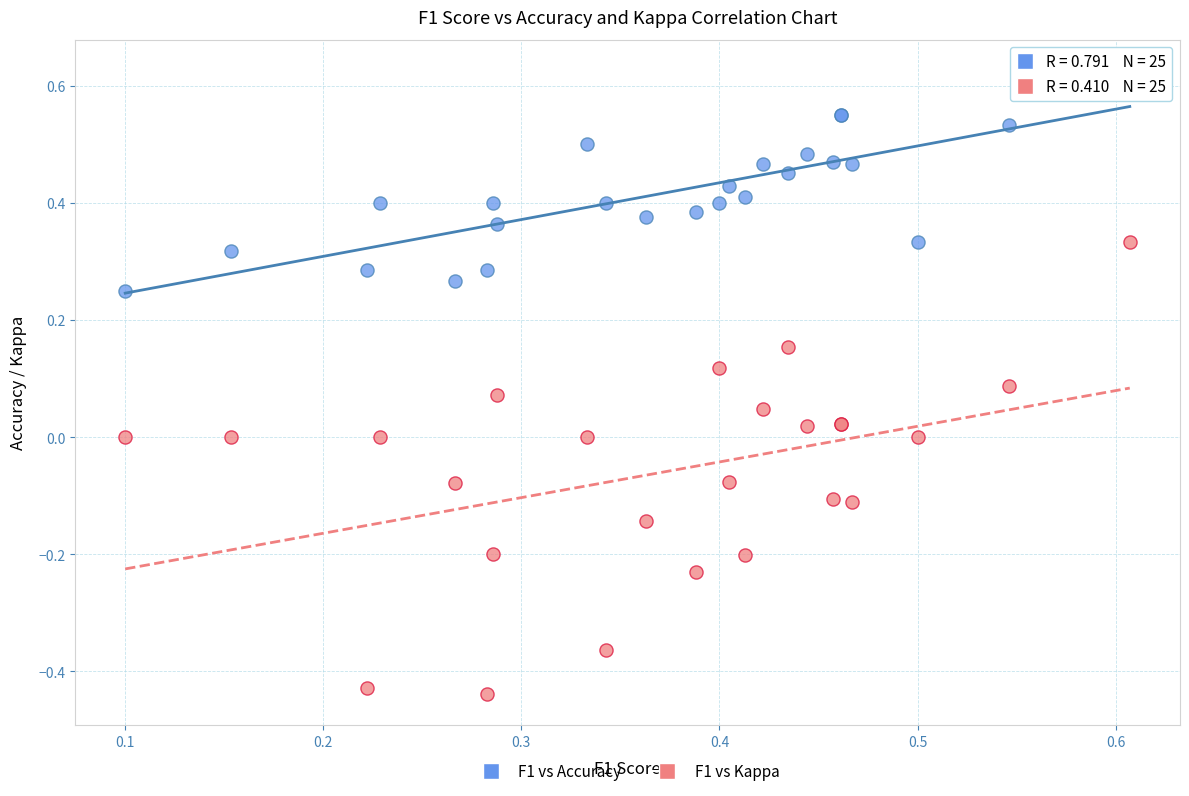

Which series contains the lowest Y value?

F1 vs Kappa